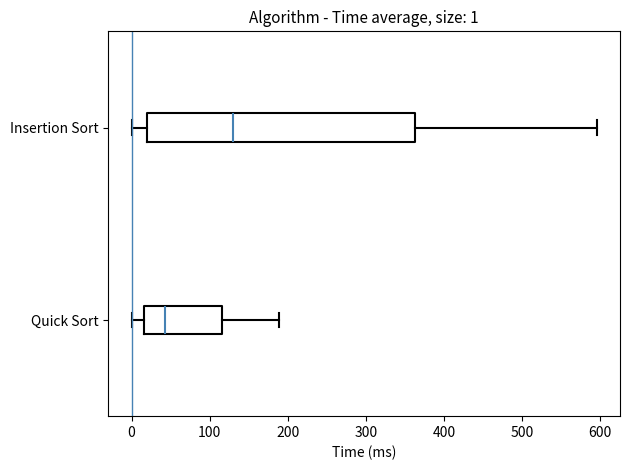

Which box is the widest, from its left edge to its right edge?

Insertion Sort